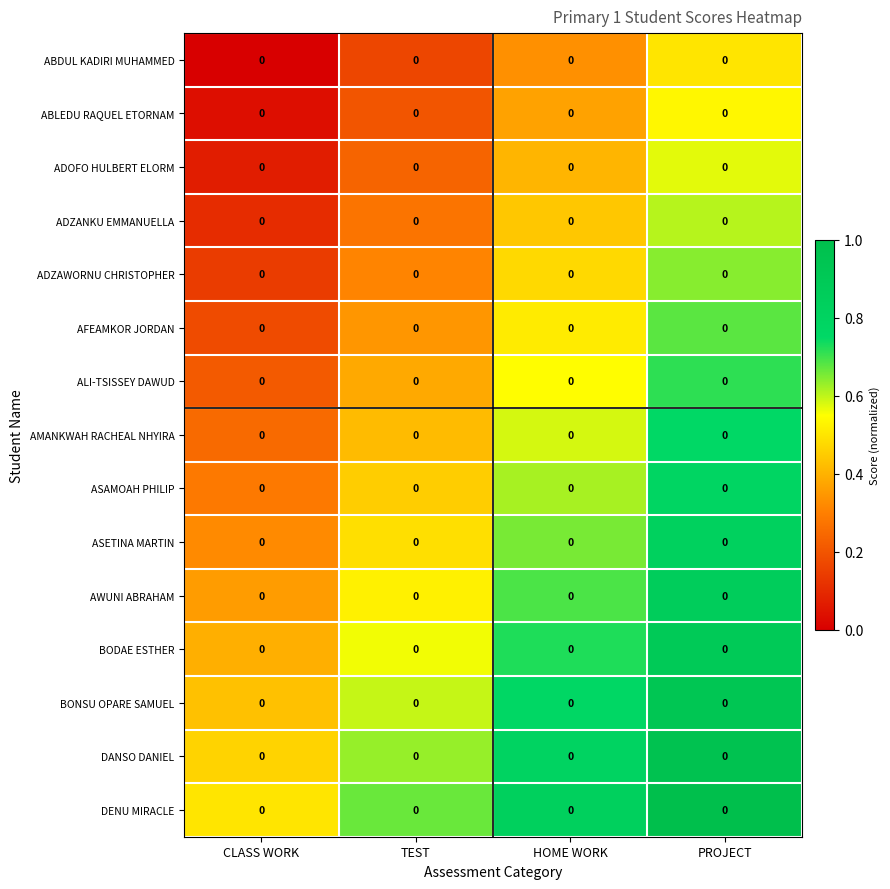

What is the sum of all DENU MIRACLE values?

3.0